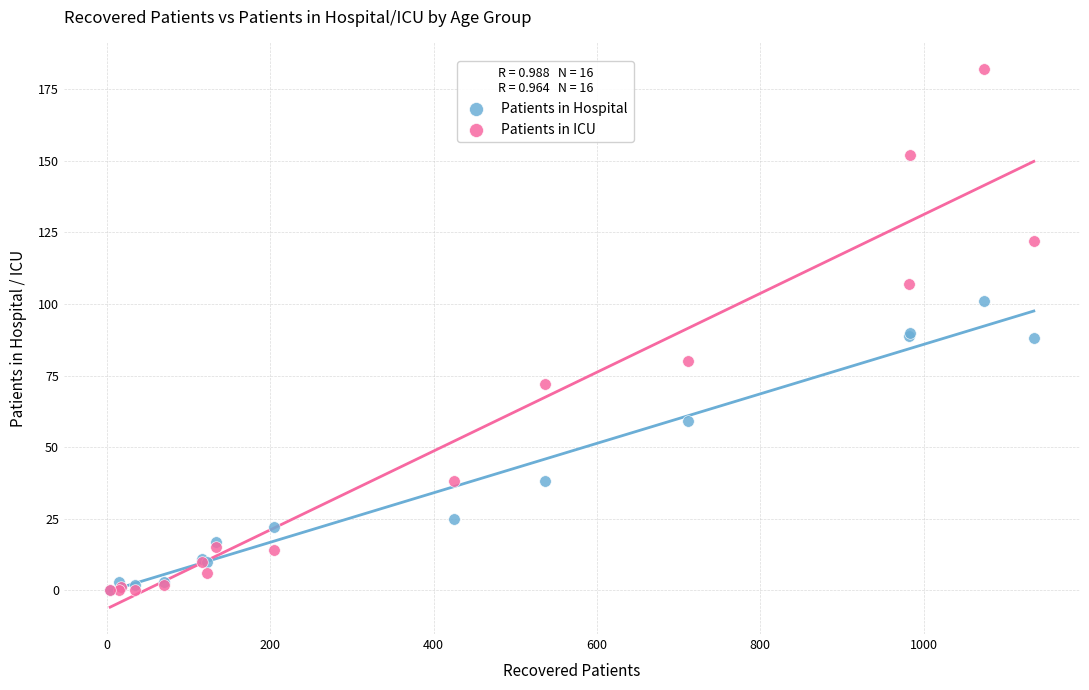

Which series has the widest spread of Y values?

Patients in ICU